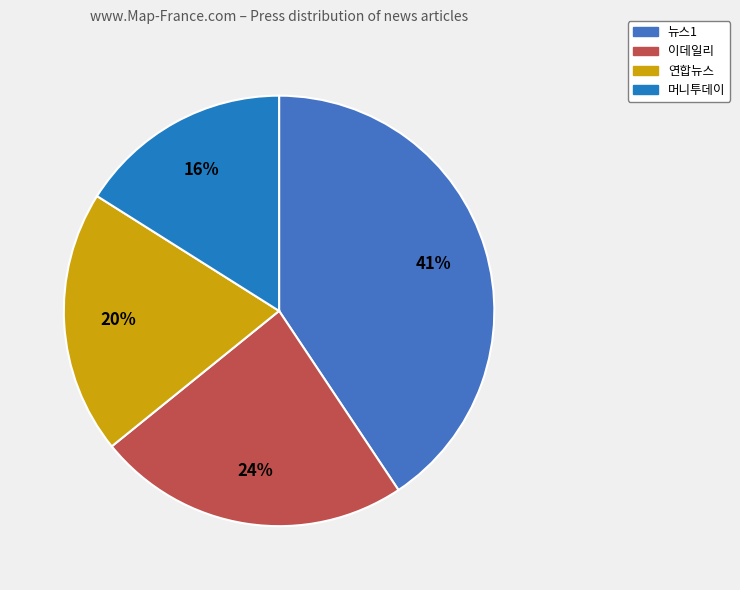

Does any single category account for the majority?

No